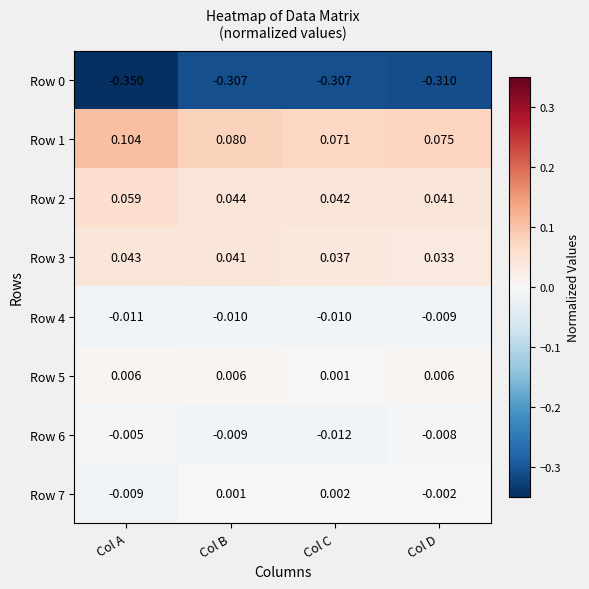

Which category has the lowest value in the Row 2 series?

Col D